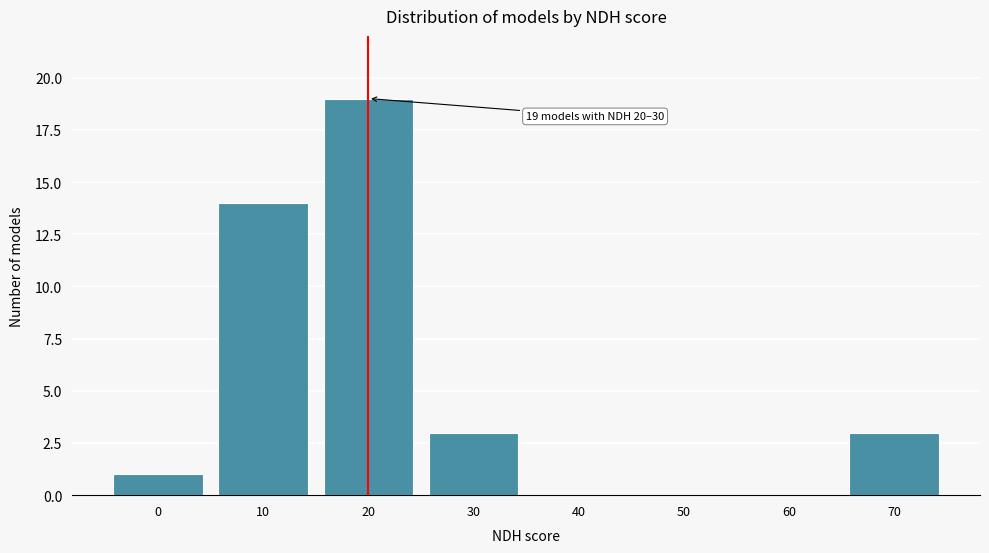

Reading left to right, list all the values displayed in this chart.

0=1	10=14	20=19	30=3	40=0	50=0	60=0	70=3